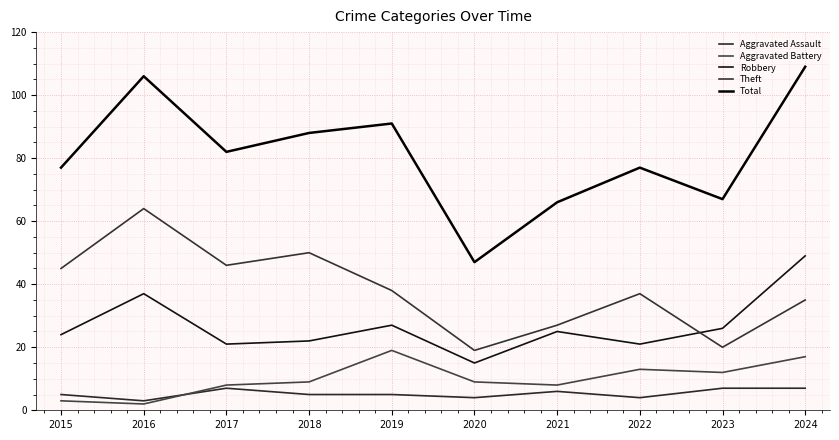

List the series in order of their peak value, lowest first.

Aggravated Assault, Aggravated Battery, Robbery, Theft, Total